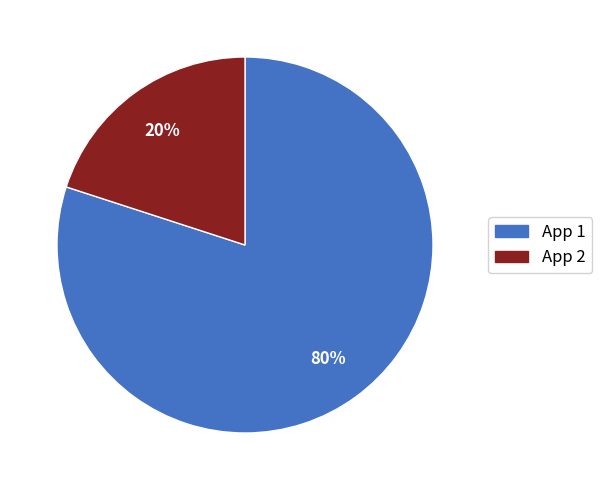

What is the smallest slice in the pie chart?

App 2